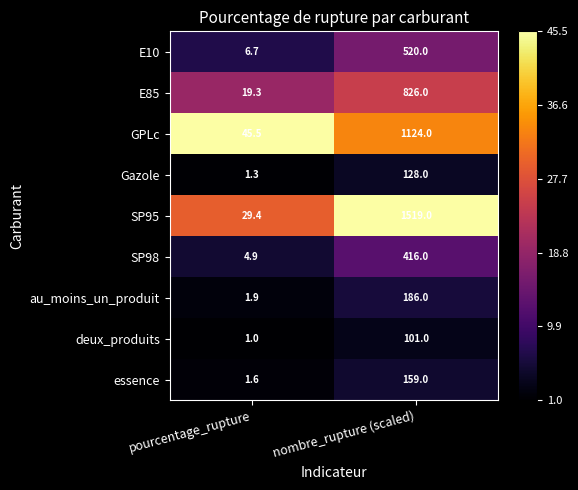

What is the difference between the highest and lowest values at nombre_rupture (scaled)?

1418.0